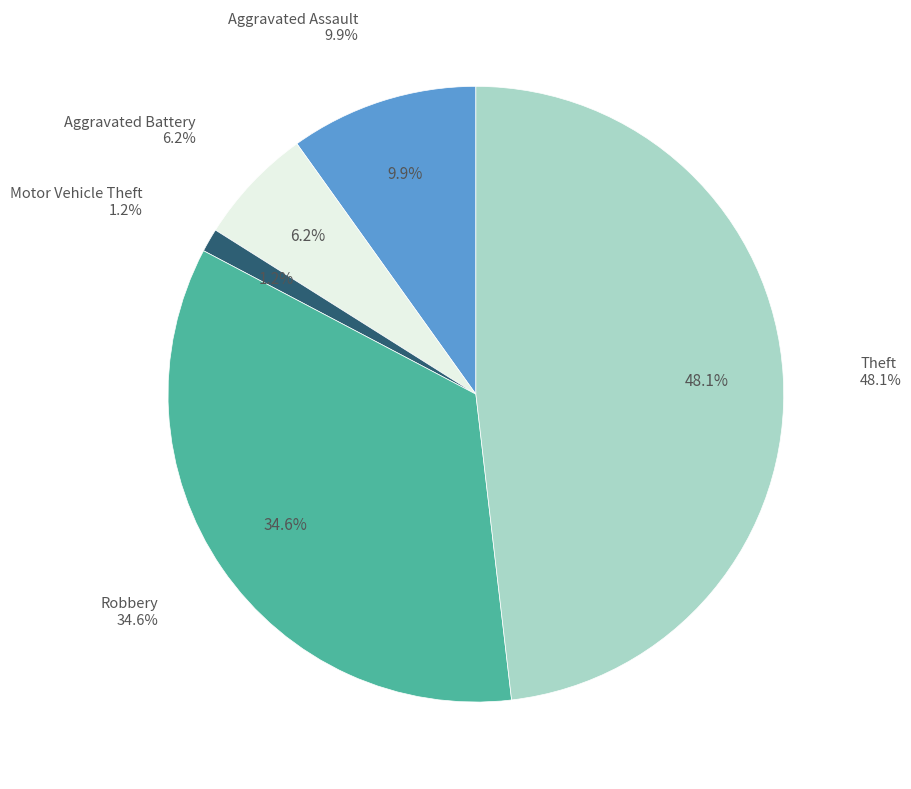

What percentage is the Robbery slice, to the nearest percent?

35%